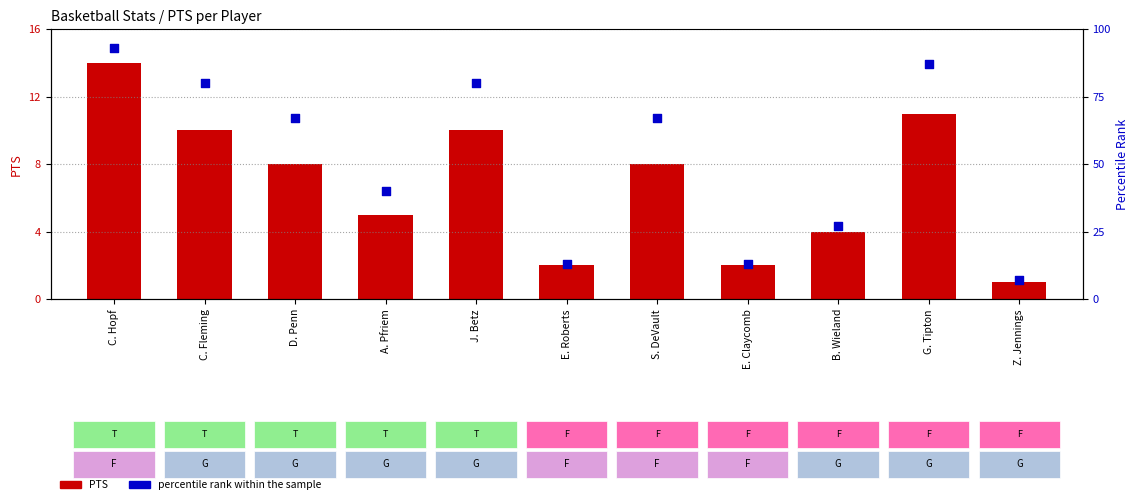

At which category is the sum across all series the highest?

C. Hopf